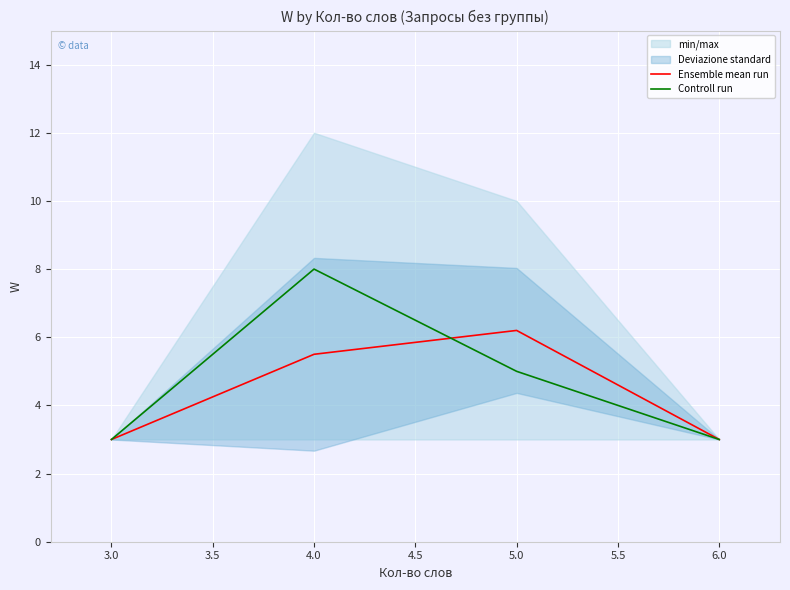

Count the number of data series in this chart.

2